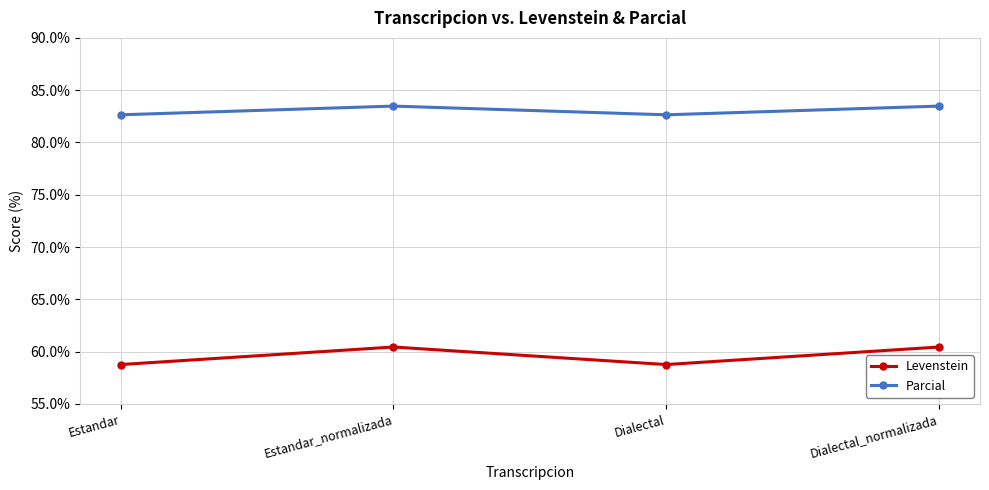

What is the difference between the second highest and minimum values in the Levenstein series?

1.7